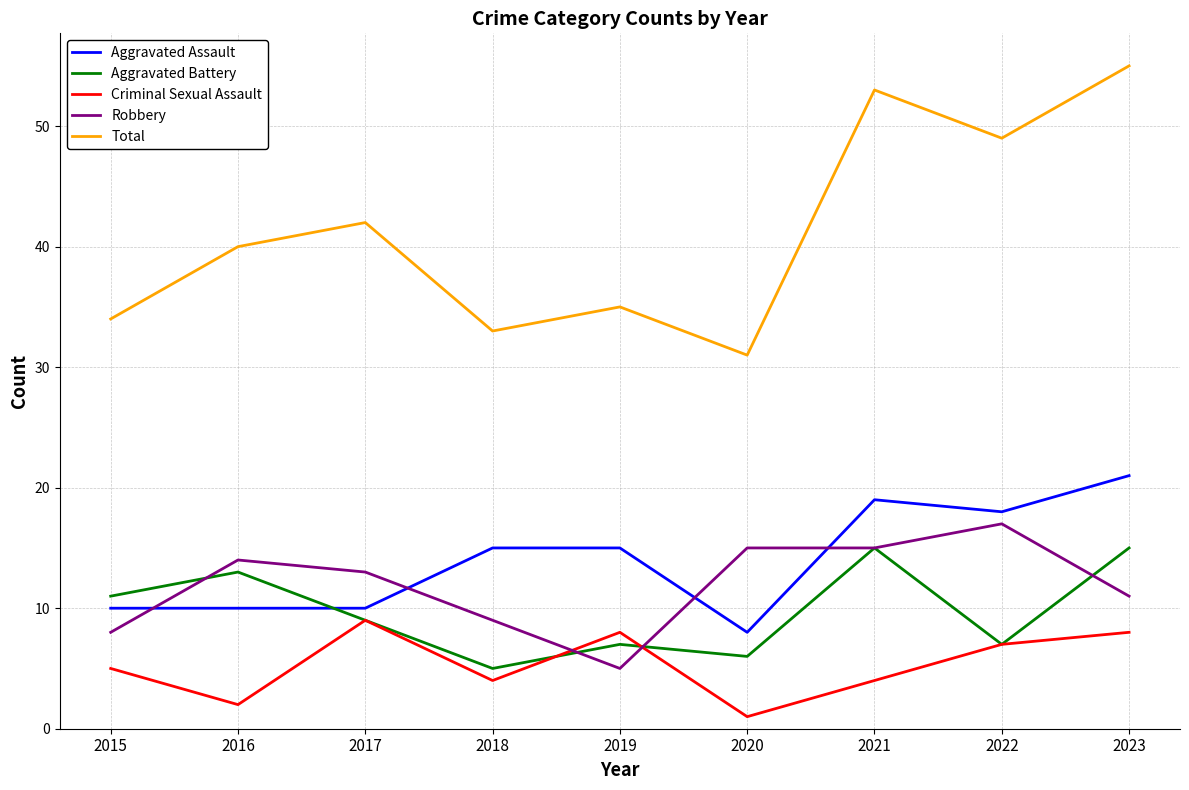

Is this an area chart (filled region under the line)?

No